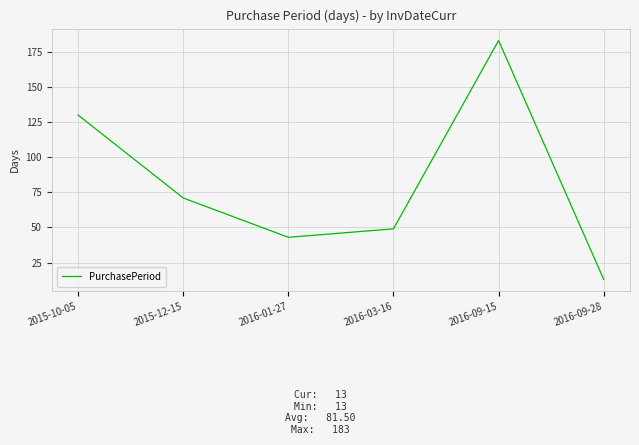

What is the sum of all values?

489